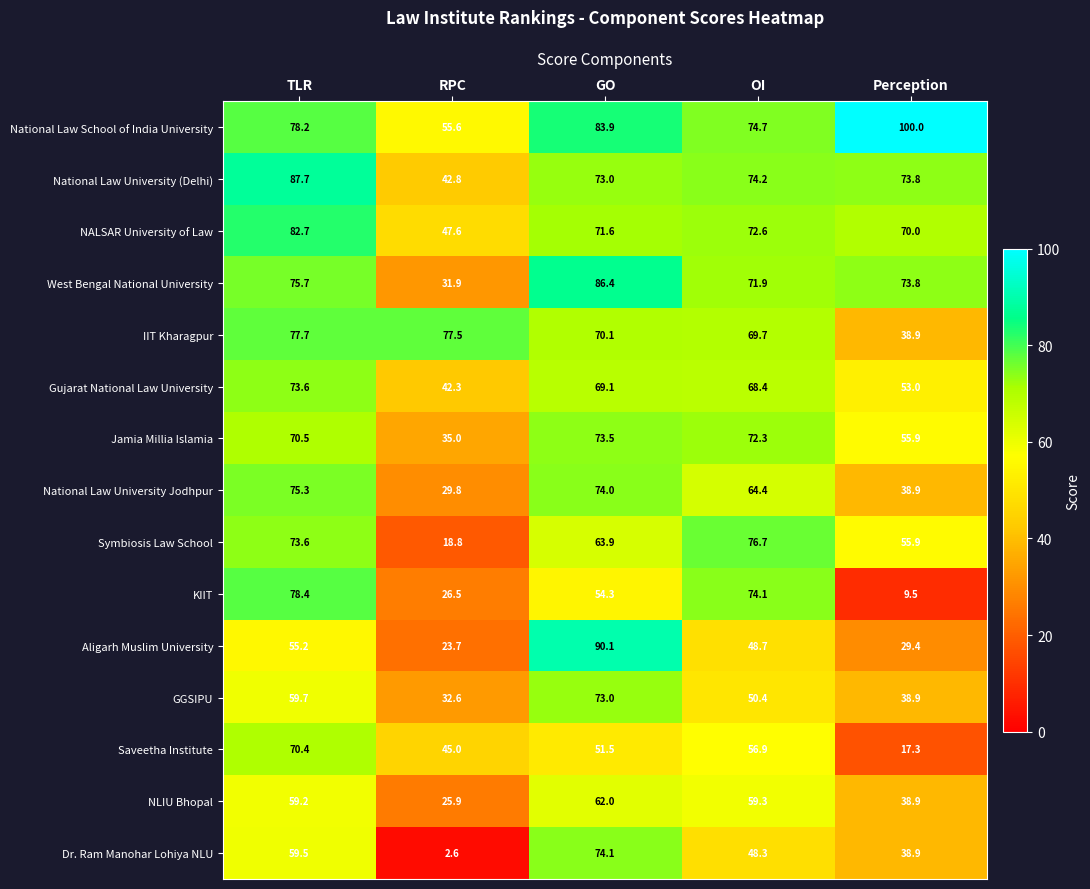

What is the difference between the maximum and minimum values in the Aligarh Muslim University series?

66.4